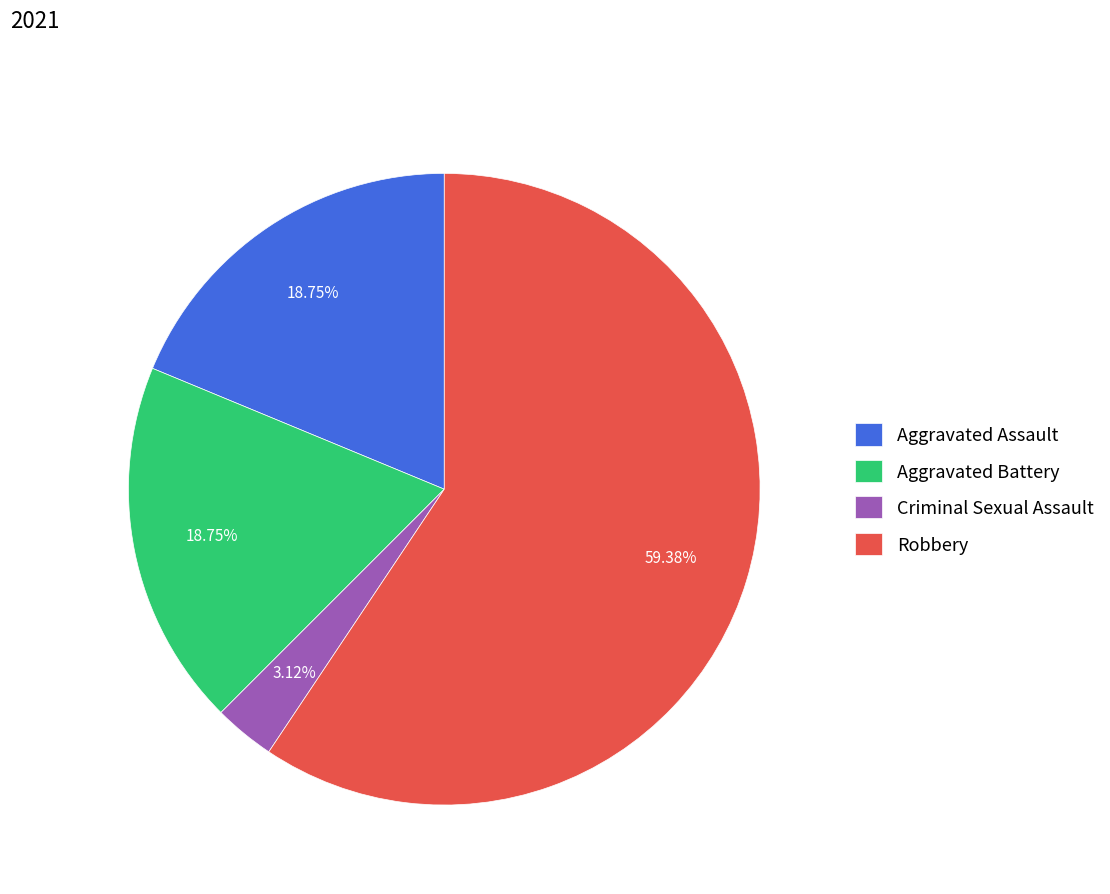

Do Aggravated Battery and Criminal Sexual Assault together represent more than half of the pie?

No